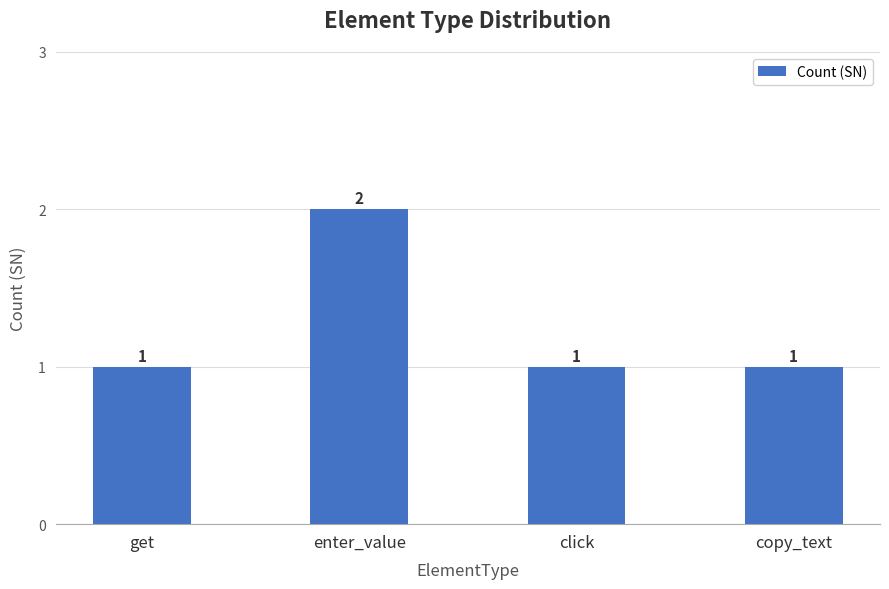

Reading left to right, extract all data points from this chart.

get=1	enter_value=2	click=1	copy_text=1